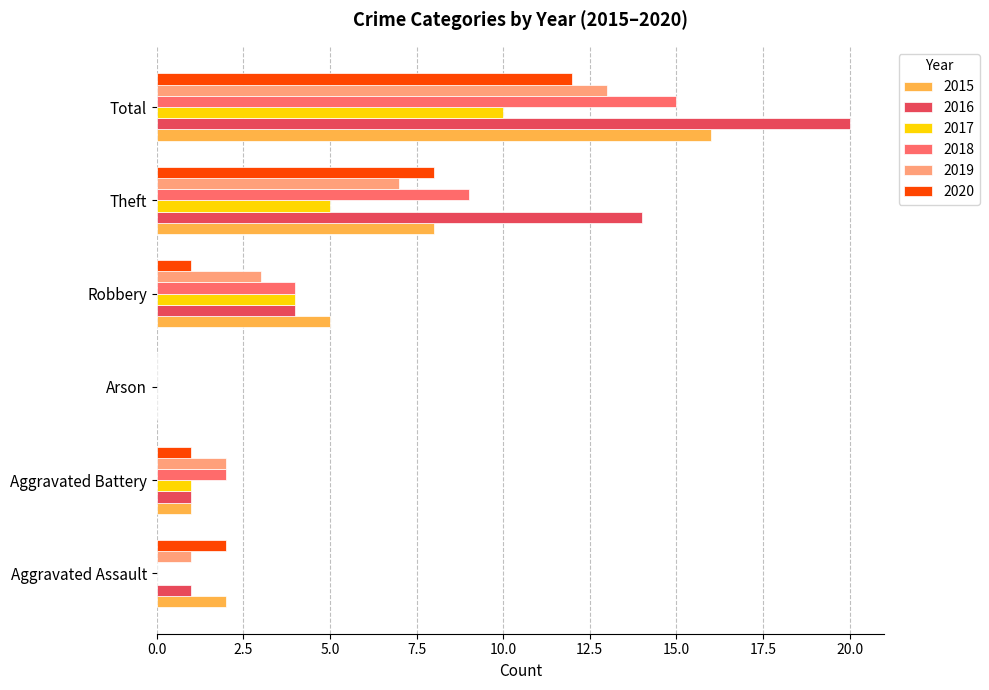

At which category is the sum across all series the highest?

Total